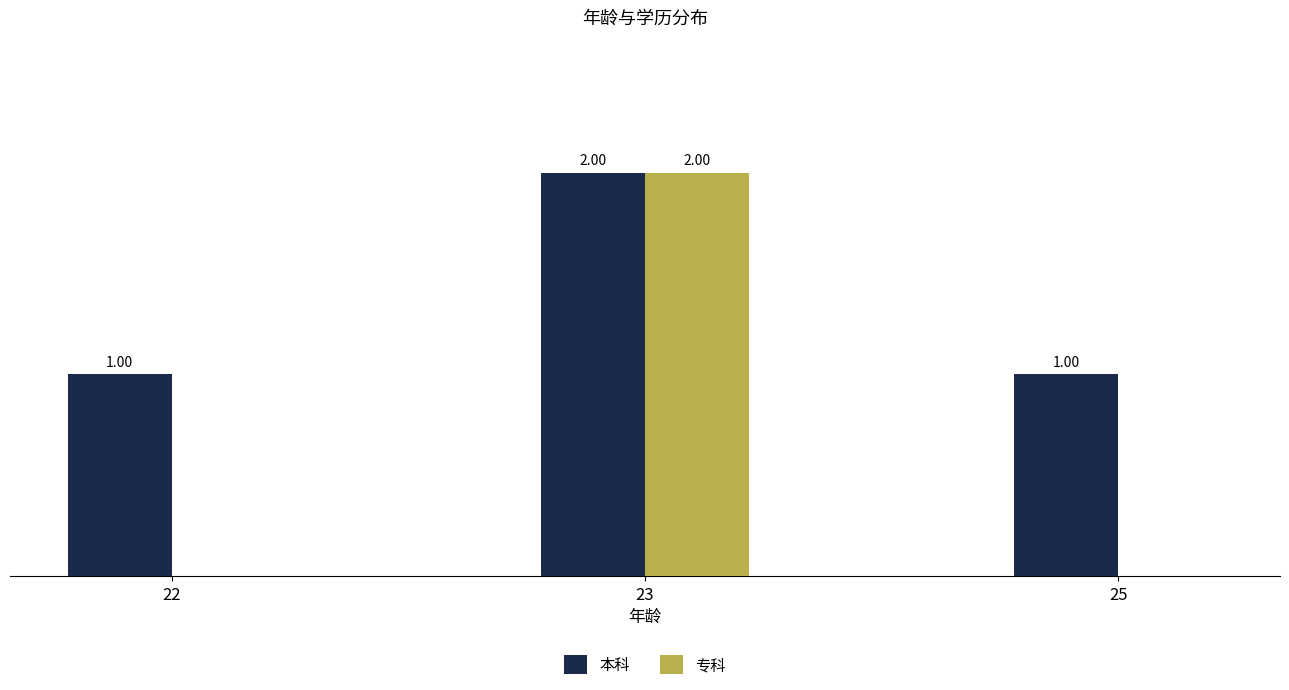

Is the value of 本科 at 23 greater than the value of 专科 at 25?

Yes